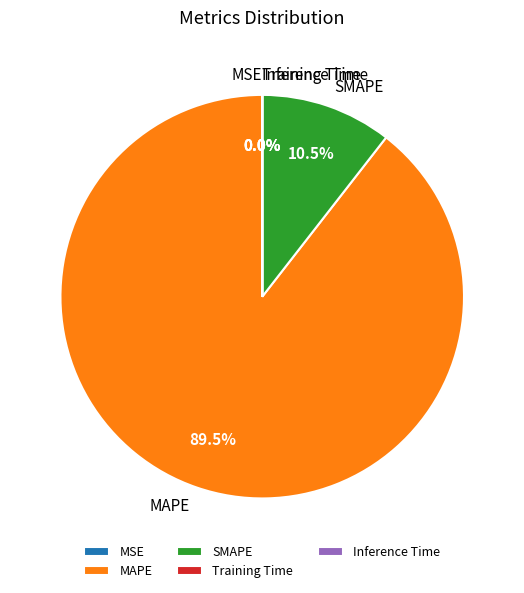

How many slices are in this pie chart?

5